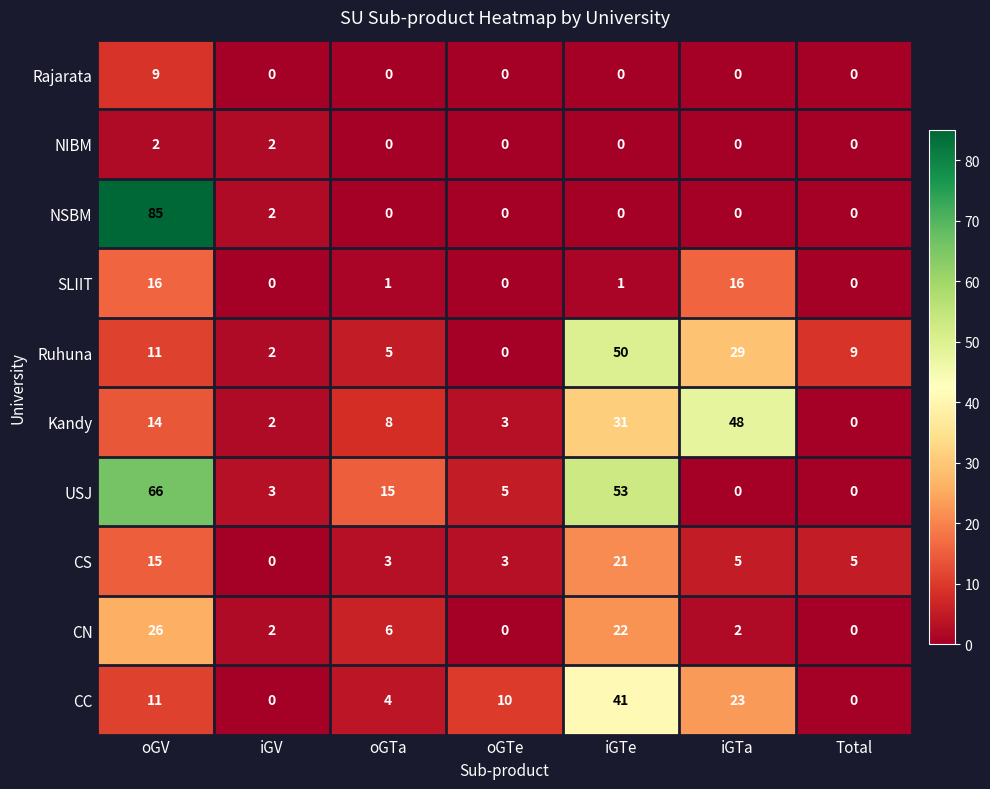

What is the total value across all series at iGTe?

219